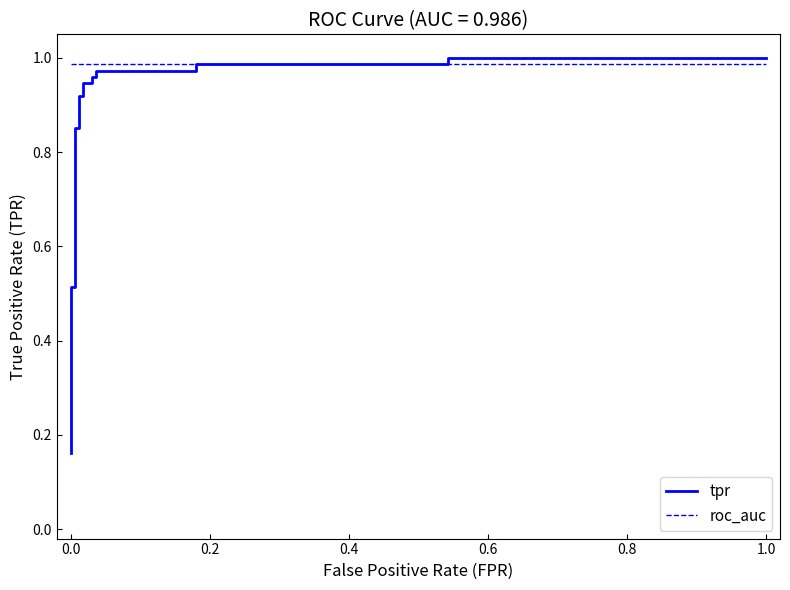

Does the chart display data point markers on the line(s)?

No